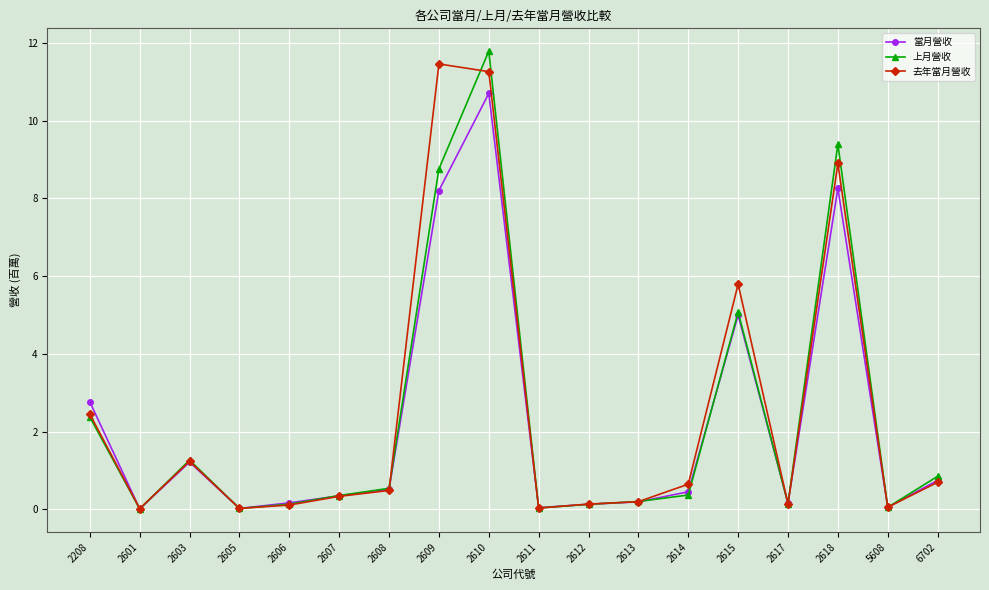

What is the maximum value shown in the chart?

11.8